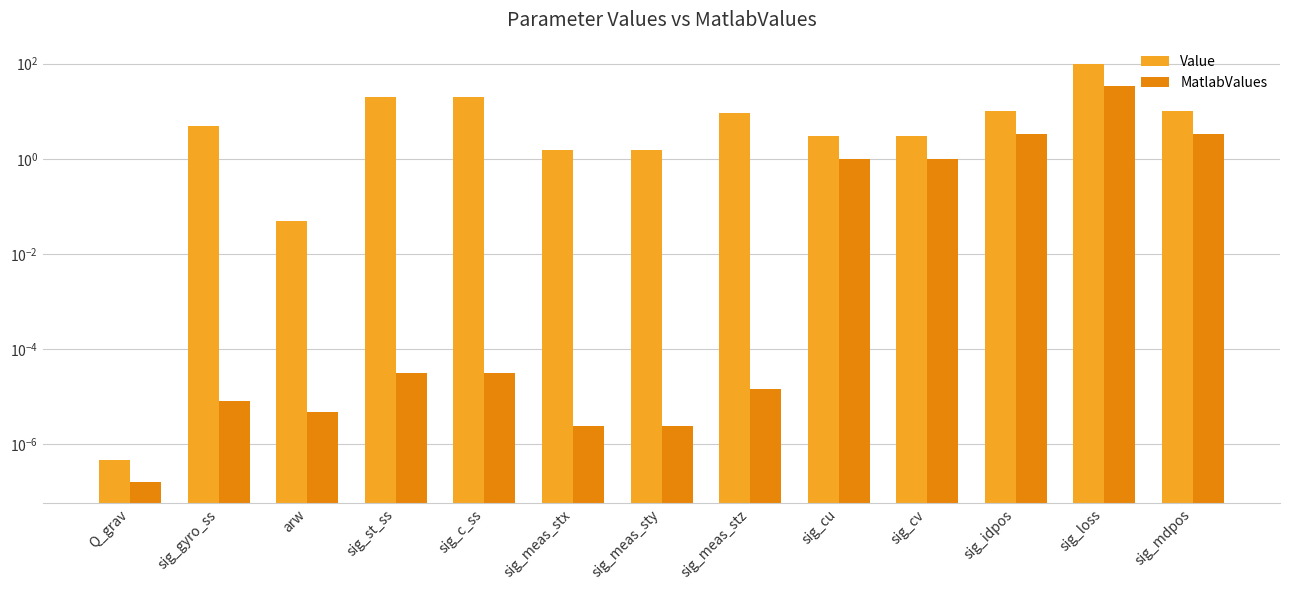

List the labels in order of MatlabValues value, largest first.

sig_loss, sig_idpos, sig_mdpos, sig_cu, sig_cv, sig_st_ss, sig_c_ss, sig_meas_stz, sig_gyro_ss, arw, sig_meas_stx, sig_meas_sty, Q_grav